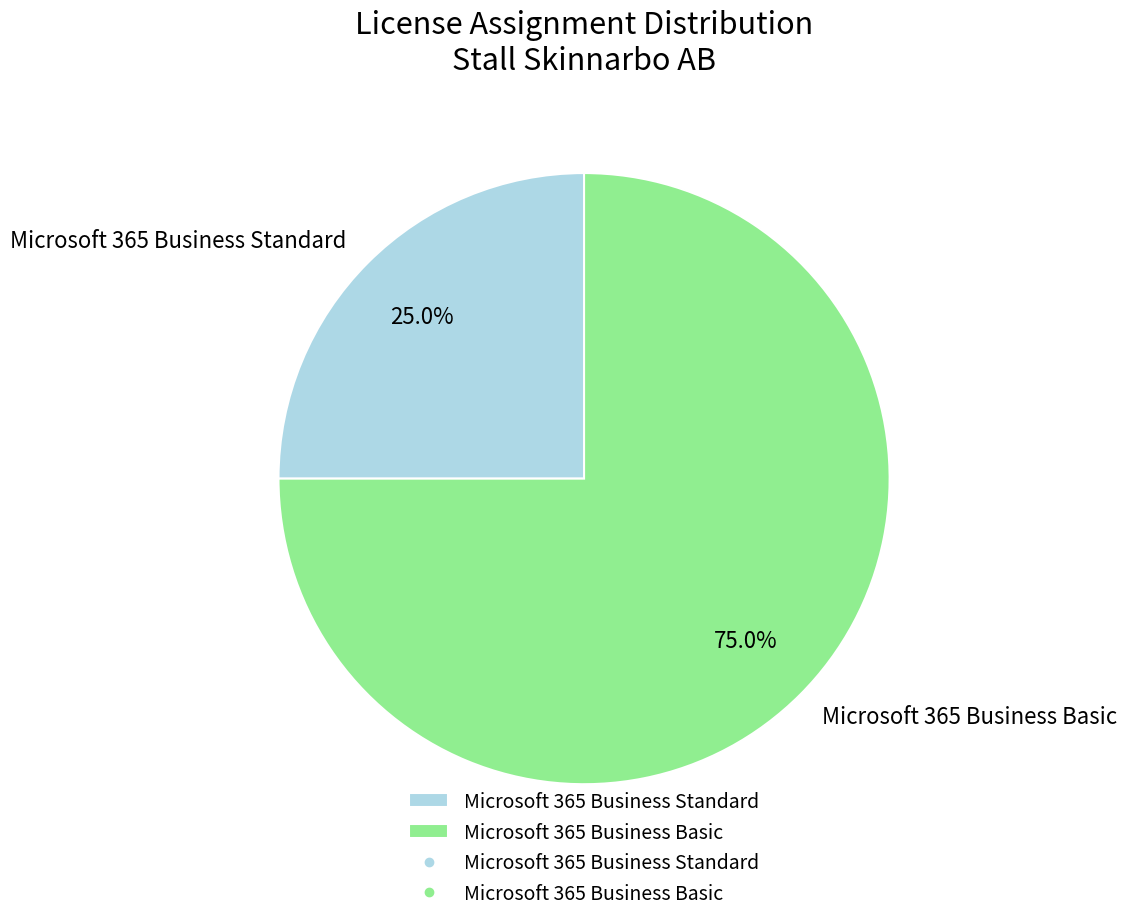

Which category accounts for the majority?

Microsoft 365 Business Basic